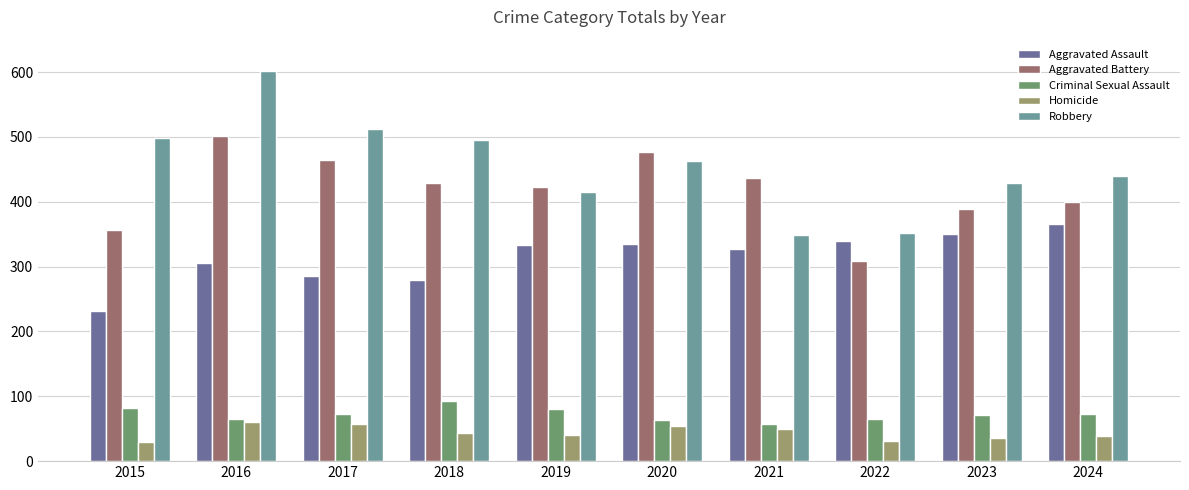

What is the smallest value displayed?

30